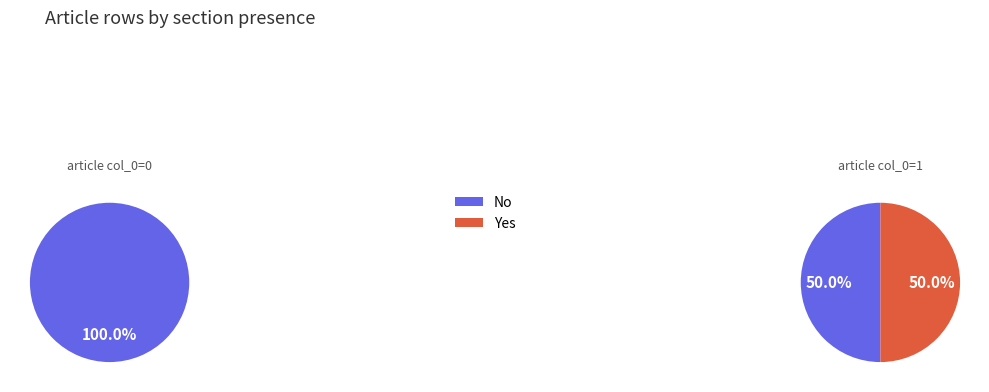

True or false: Charles Bougon (row 1) accounts for 45% of the total.

False